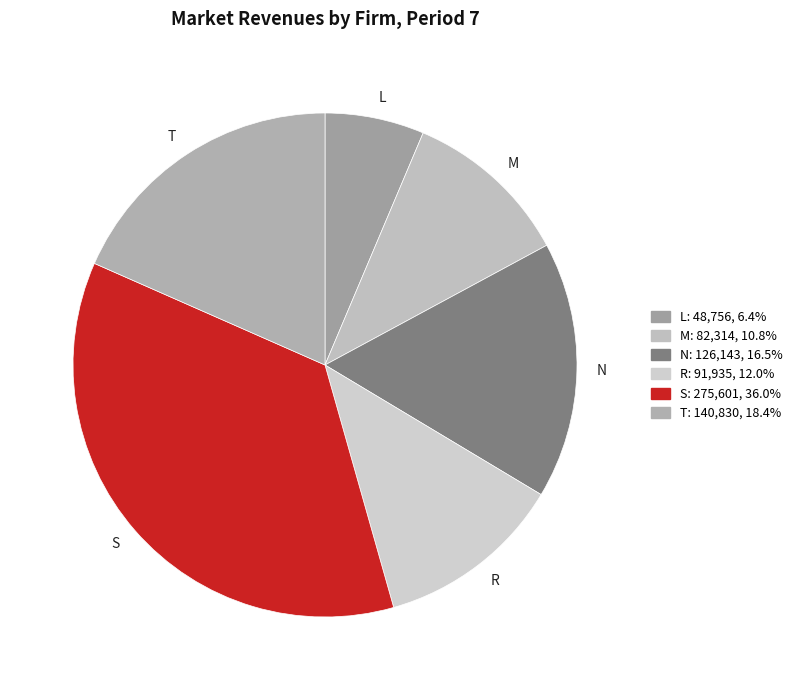

Which slice is the largest?

S